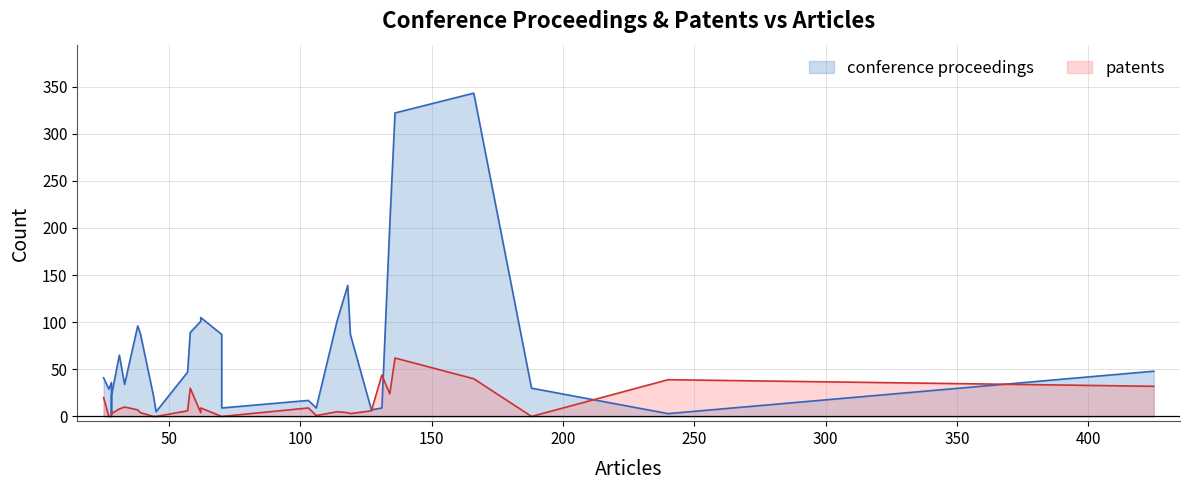

What are all the series names shown in the legend?

conference proceedings, patents